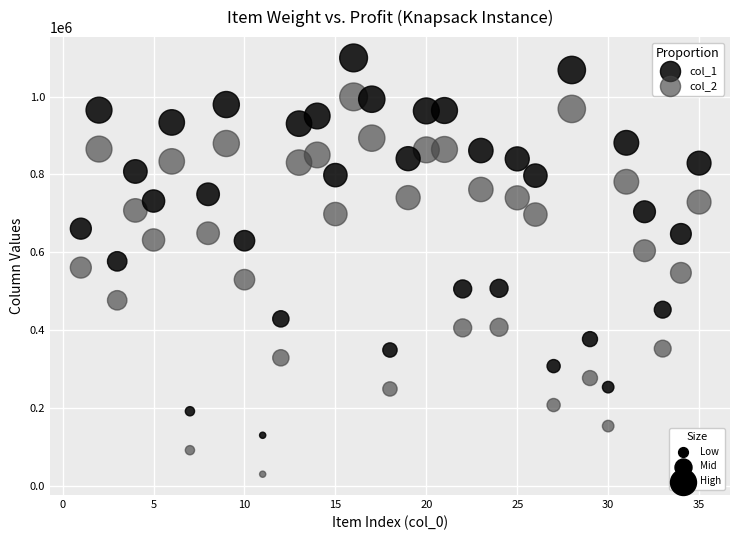

Across all data points, what is the range of X values (max minus min)?

34